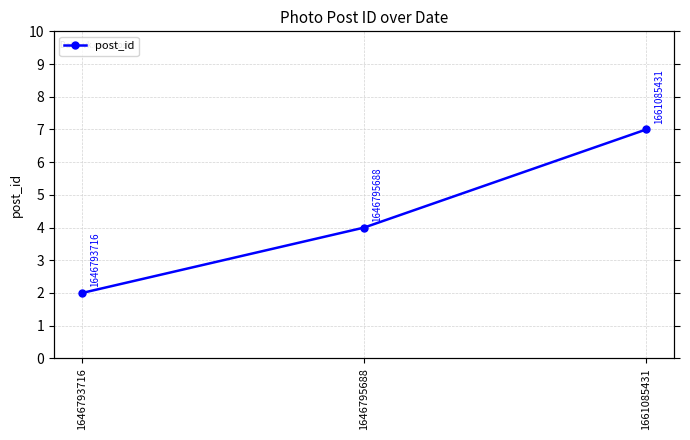

Reading left to right, extract all data points from this chart.

1646793716=2	1646795688=4	1661085431=7